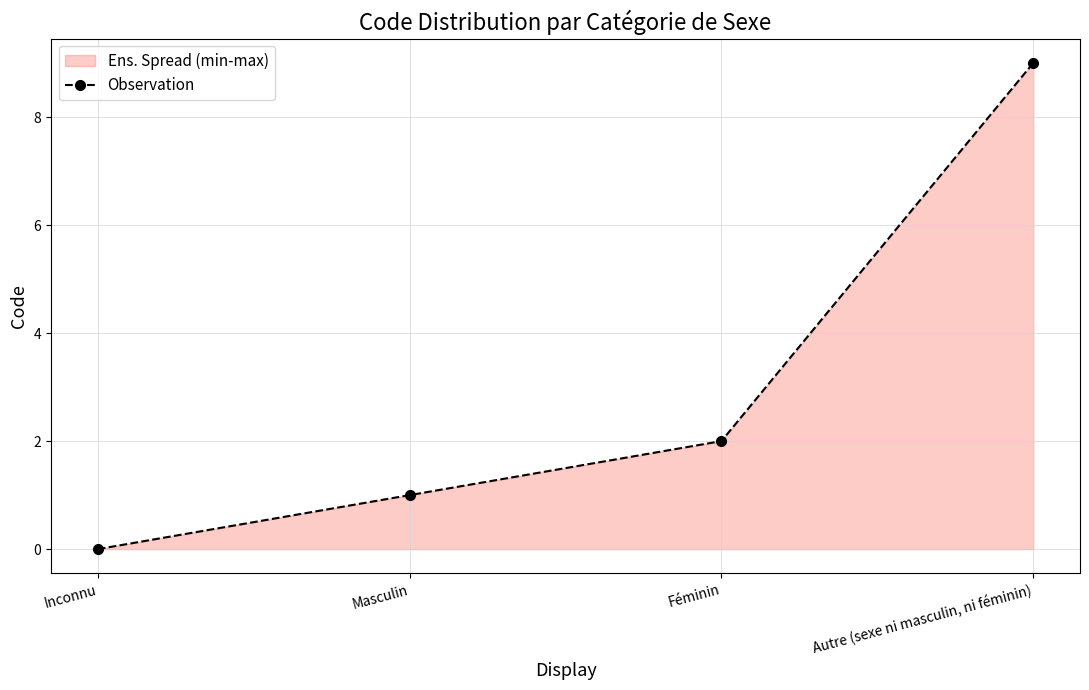

Which has a higher value, Autre (sexe ni masculin, ni féminin) or Féminin?

Autre (sexe ni masculin, ni féminin)